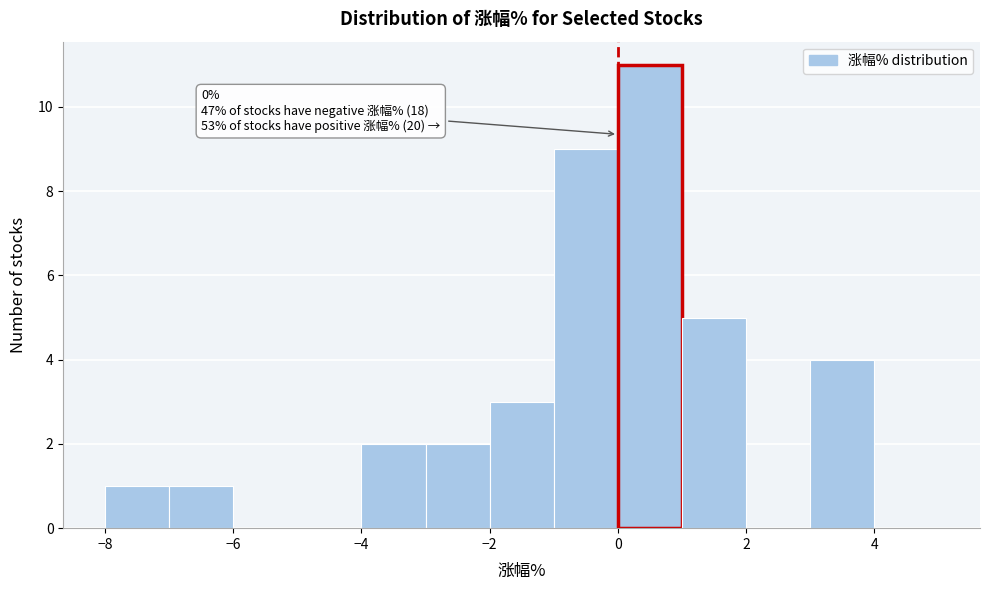

Over which range of the x-axis is the bar tallest?

0 to 1